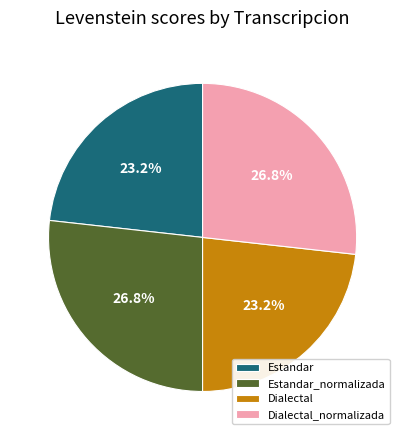

Is there any slice that represents more than half of the pie?

No